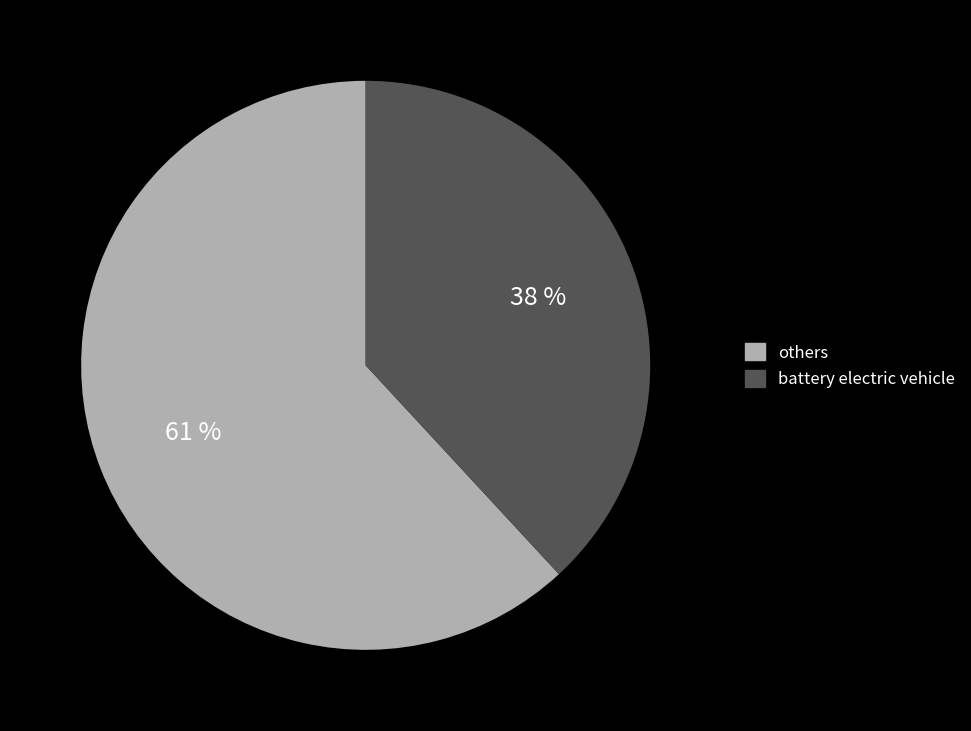

Combined, do natural gas vehicle and plugin hybrid vehicle account for over 50%?

No